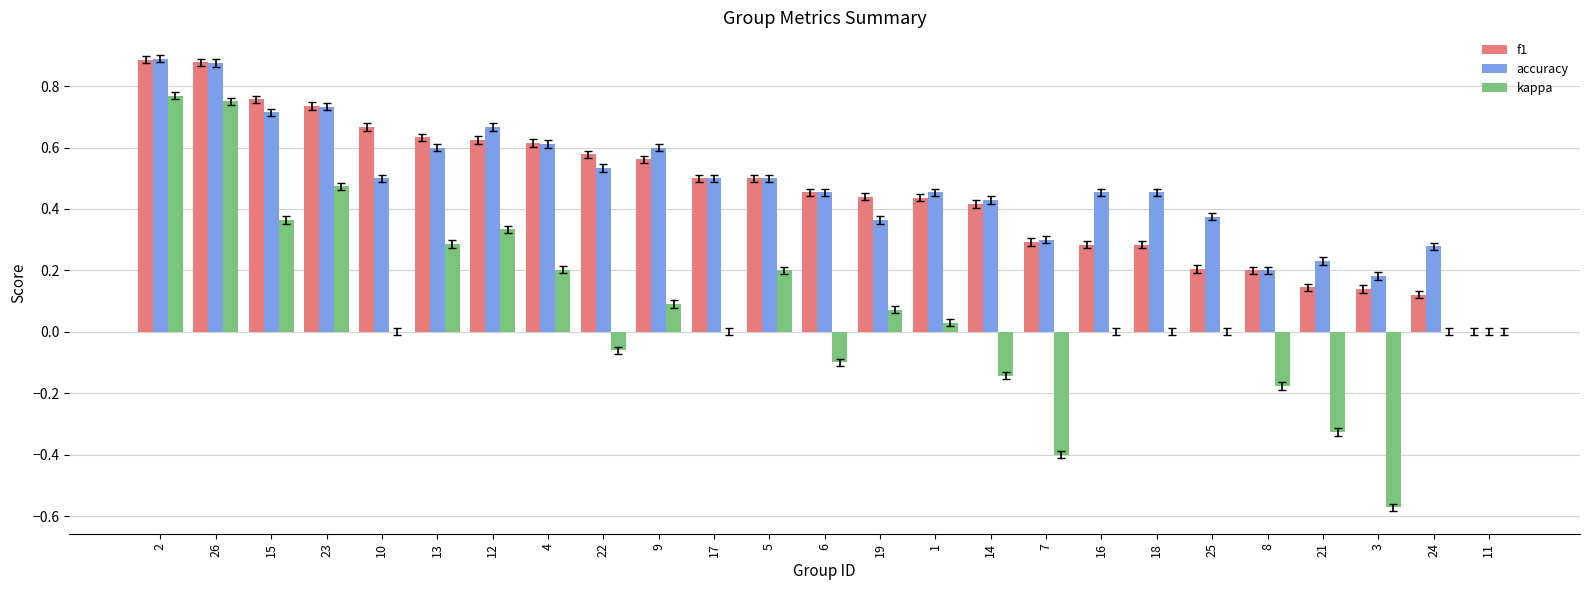

Which series changed the most between 12 and 19?

accuracy